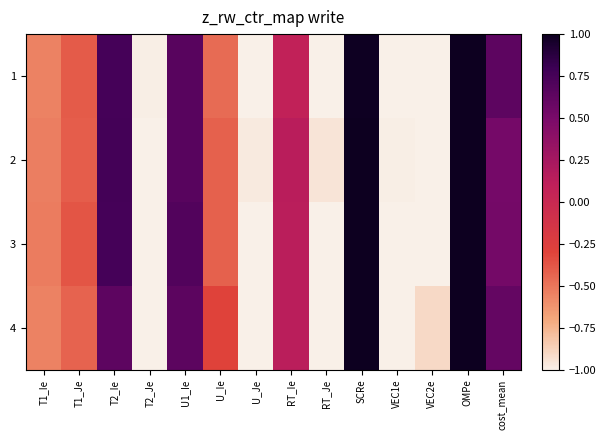

What is the total value across all series at U_Je?

-4.0